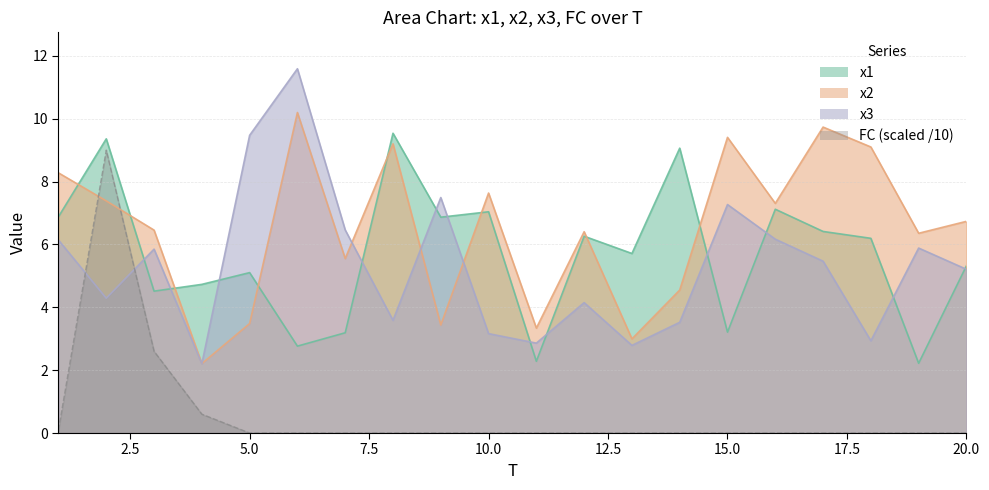

How many lines are shown in the chart?

4